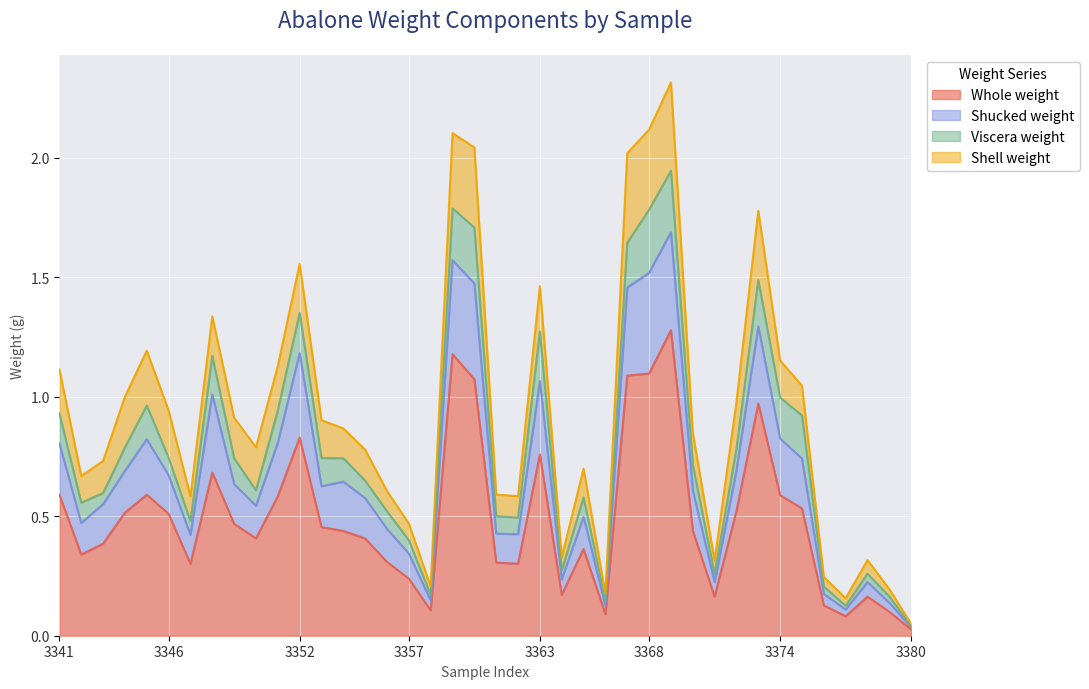

Between 3360 and 3364, which is larger?

3360